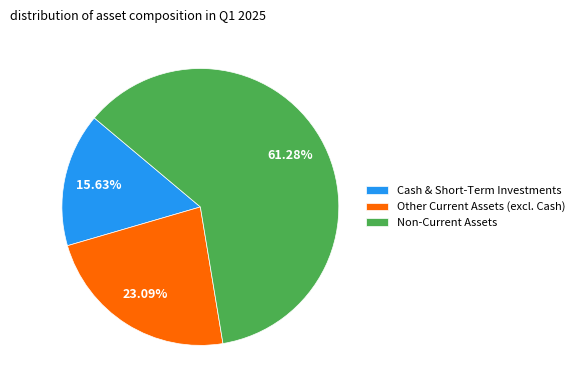

Does any single category account for the majority?

Yes